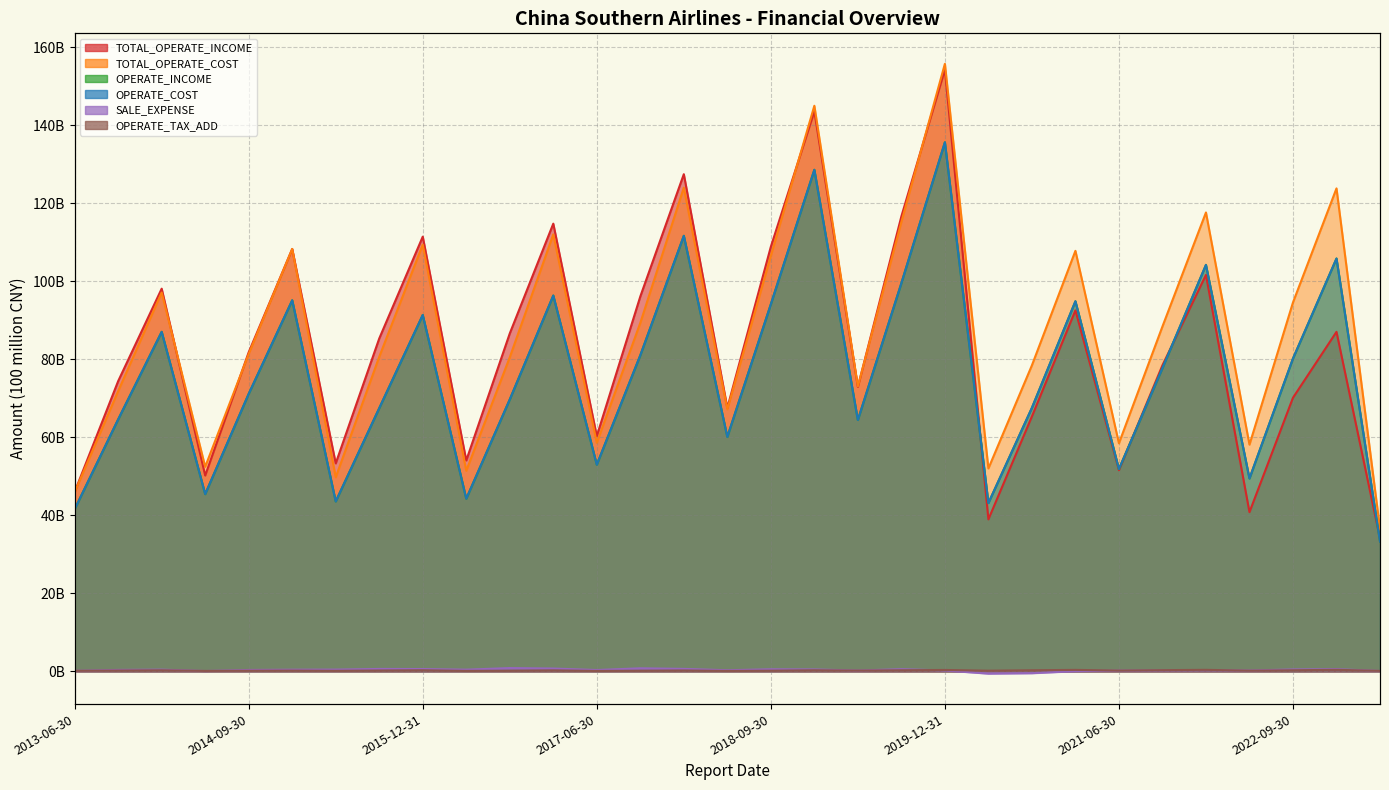

At which label is OPERATE_TAX_ADD closest to 0?

2017-06-30